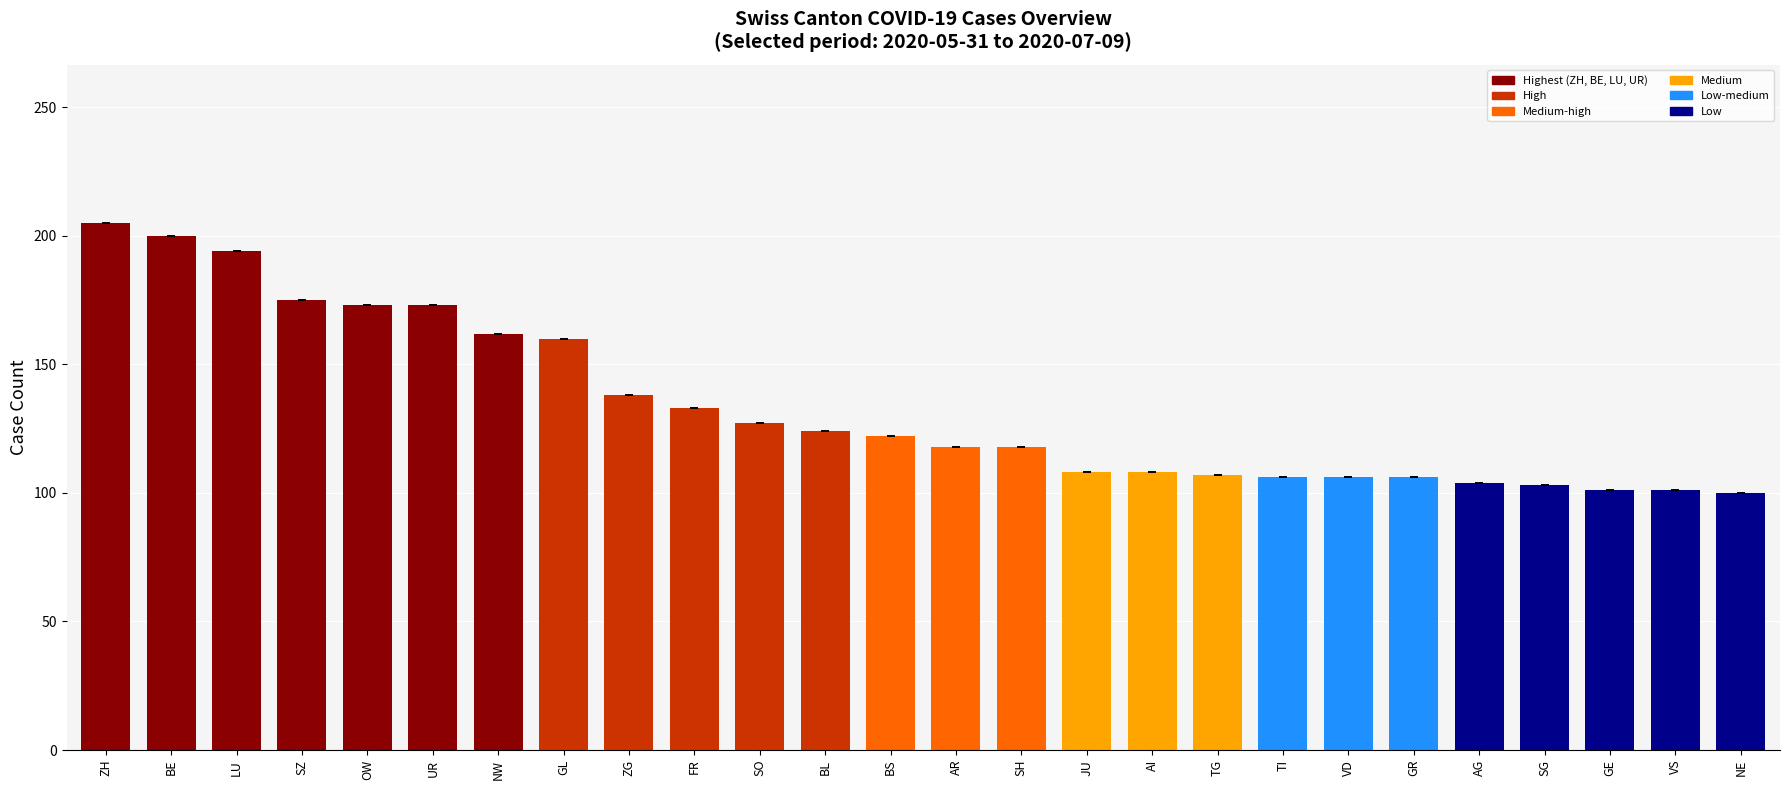

Which has a higher value, AI or NE?

AI